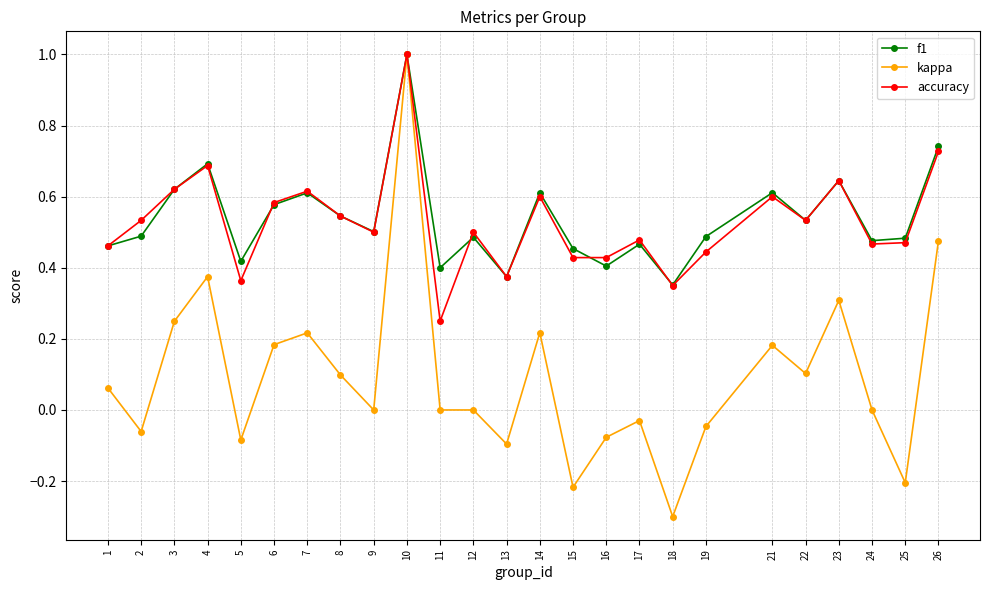

How many interior local peaks does the accuracy series have?

8